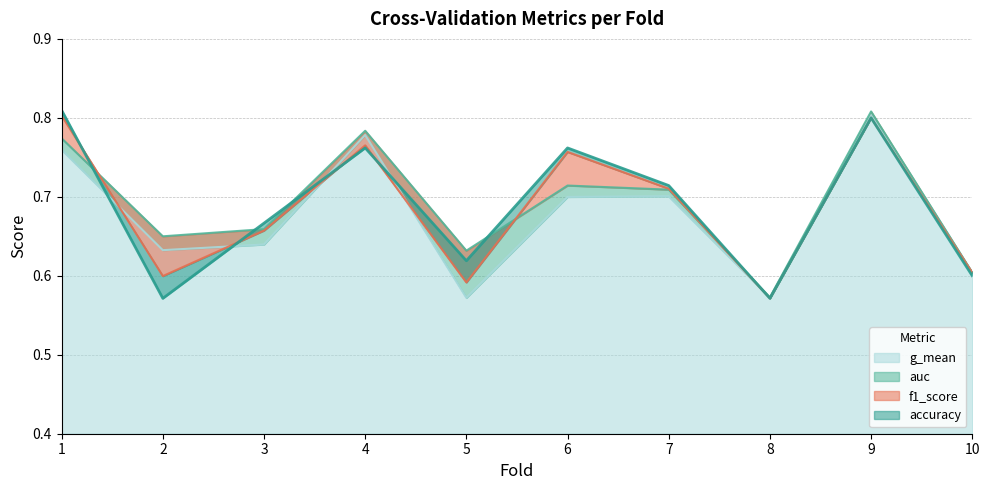

What is the average value of the f1_score series?

0.7